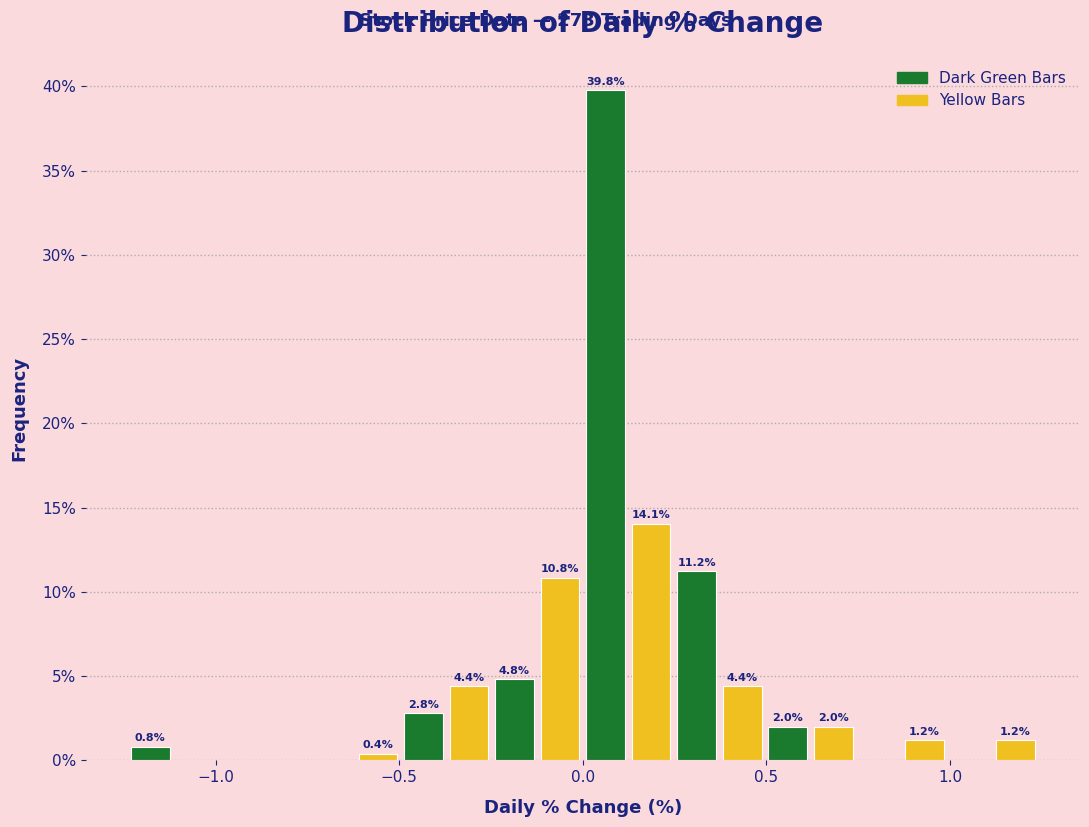

Around what value on the x-axis is the tallest bar? Give the approximate position of its centre, as read against the axis.

0.05